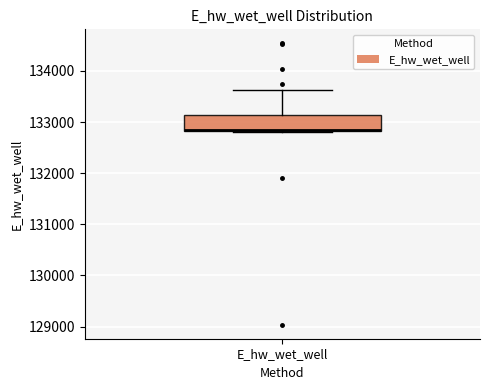

Transcribe this box plot: give where the median line is, the range the box spans, and where the two whiskers end, as read against the y-axis. The values are not printed on the chart, so give them approximately, as read against the axis.

median 132900, box 132800 to 133100, whiskers 132800 to 133600